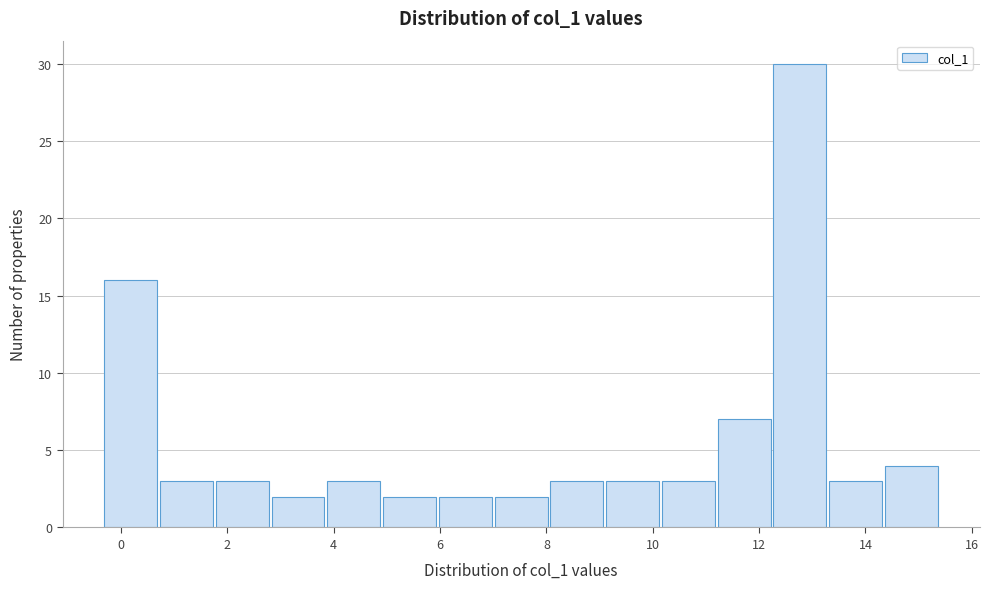

How tall is the bar that spans 14.4 to 15.4 on the x-axis? Neither the bar edges nor the heights are printed on the chart, so give them approximately, as read against the axes.

4